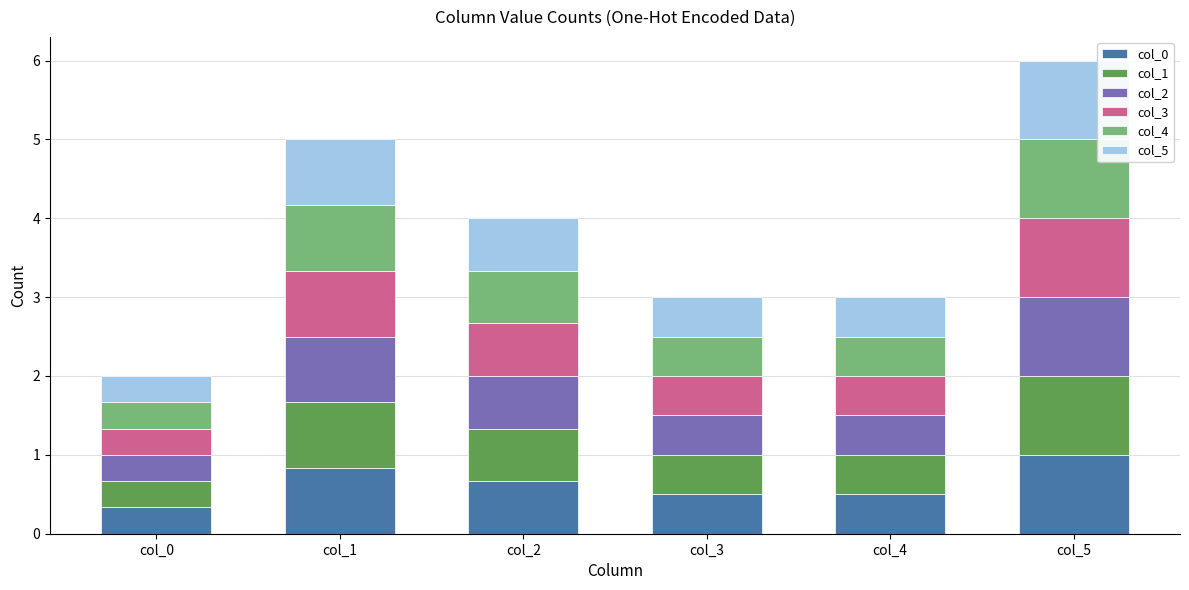

What is the minimum value for col_0?

0.3